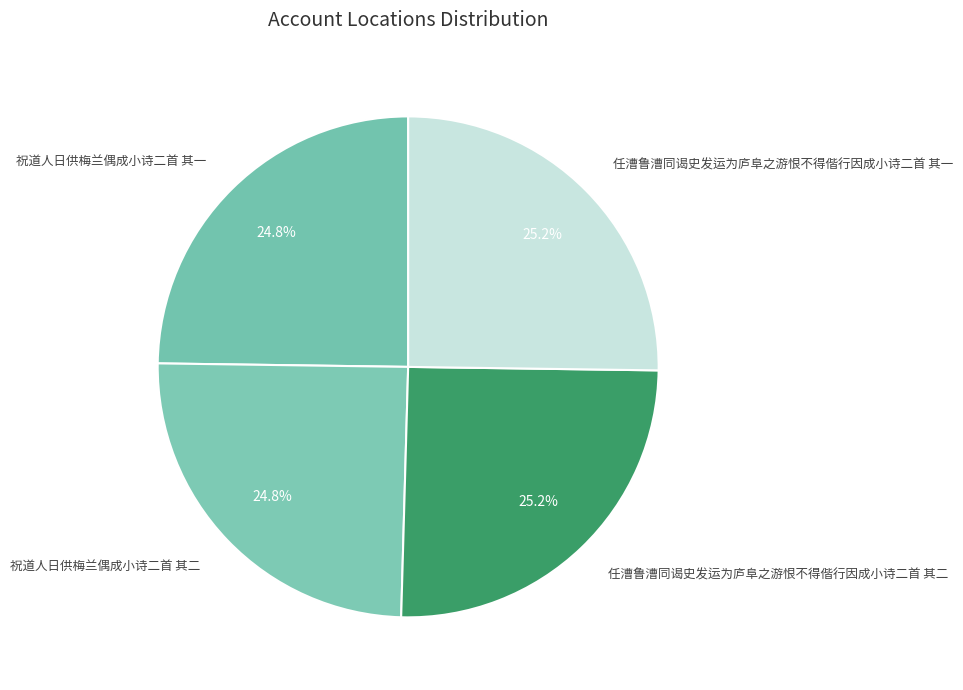

What is the smallest slice in the pie chart?

祝道人日供梅兰偶成小诗二首 其二